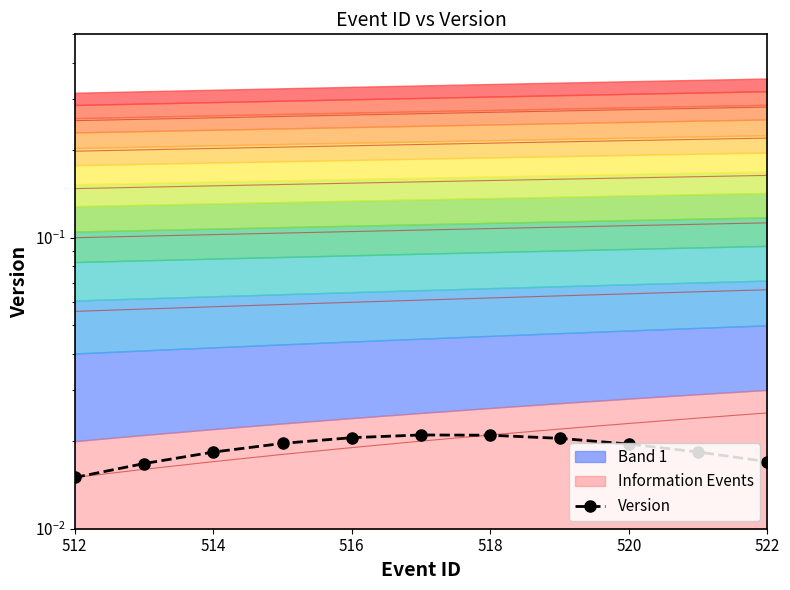

How many interior local peaks (higher than both neighbors) does the data have?

1